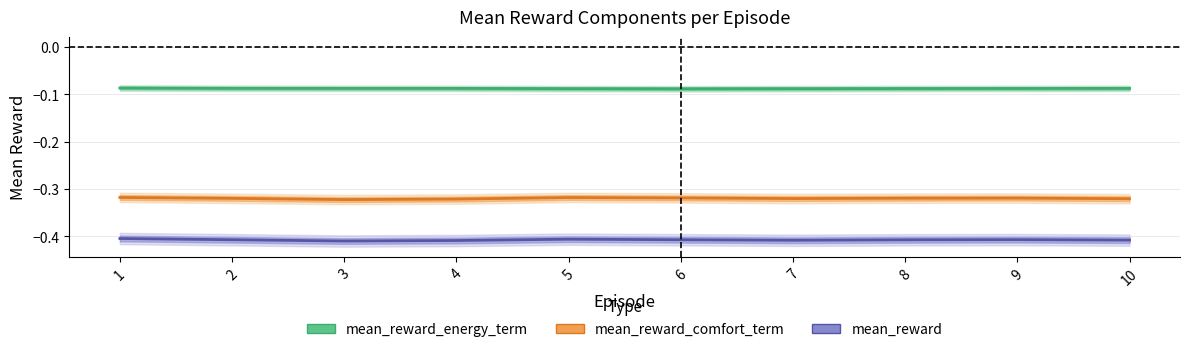

At which category is the sum across all series the highest?

1